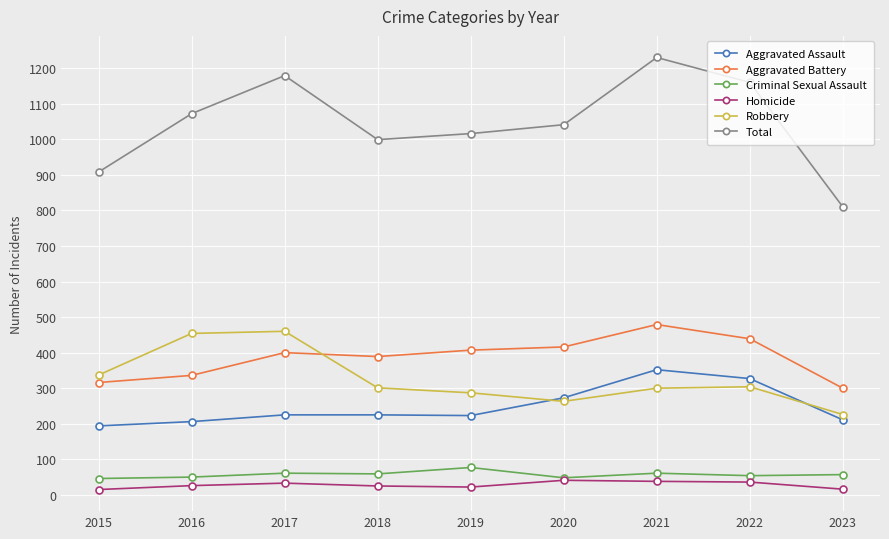

What is the total value across all series at 2017?

2358